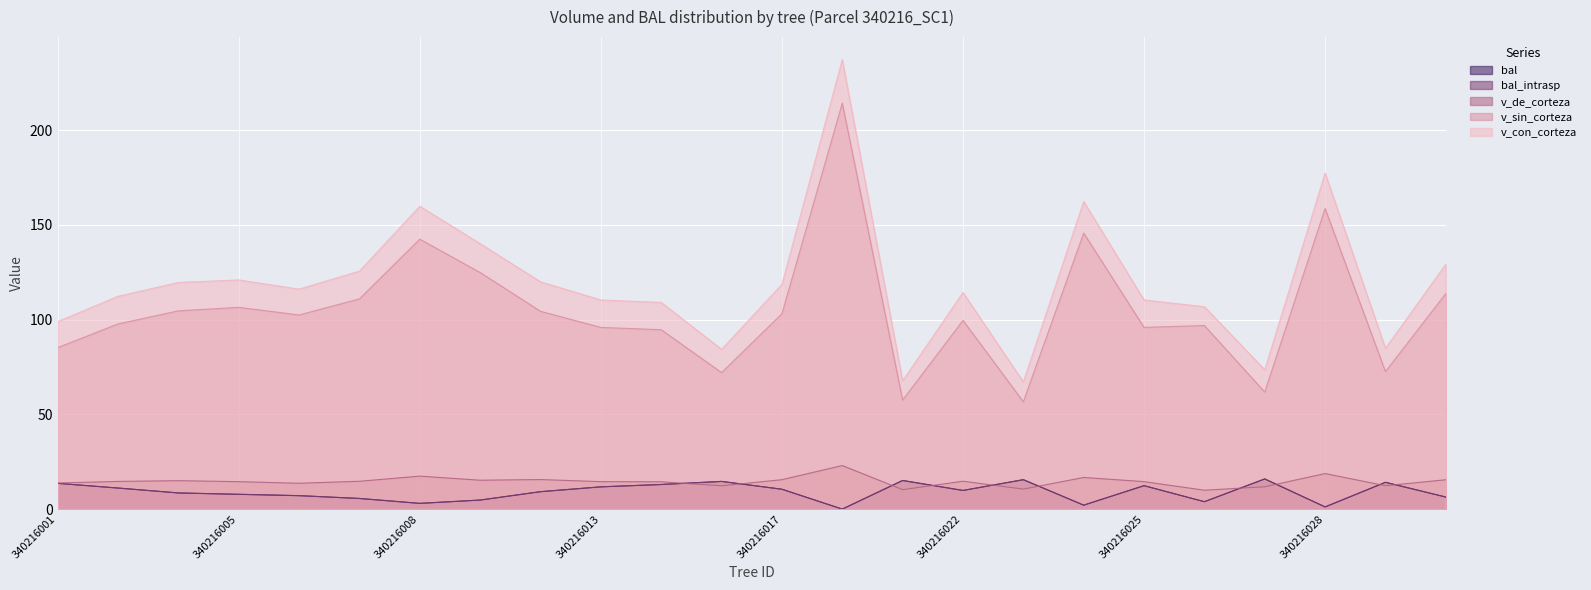

What is the total value across all series at 340216024?

328.8